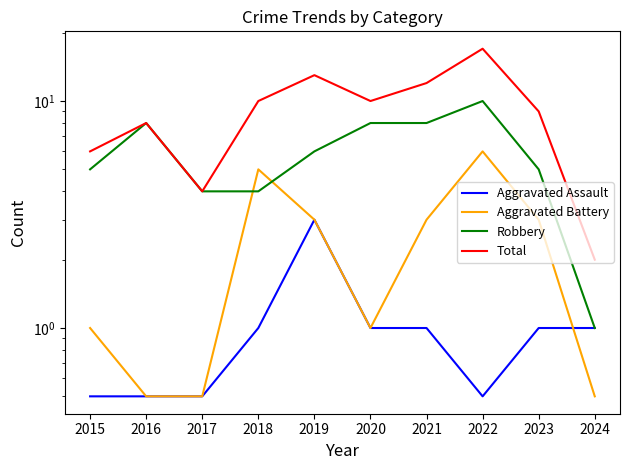

True or false: Aggravated Assault and Total cross at least once.

False